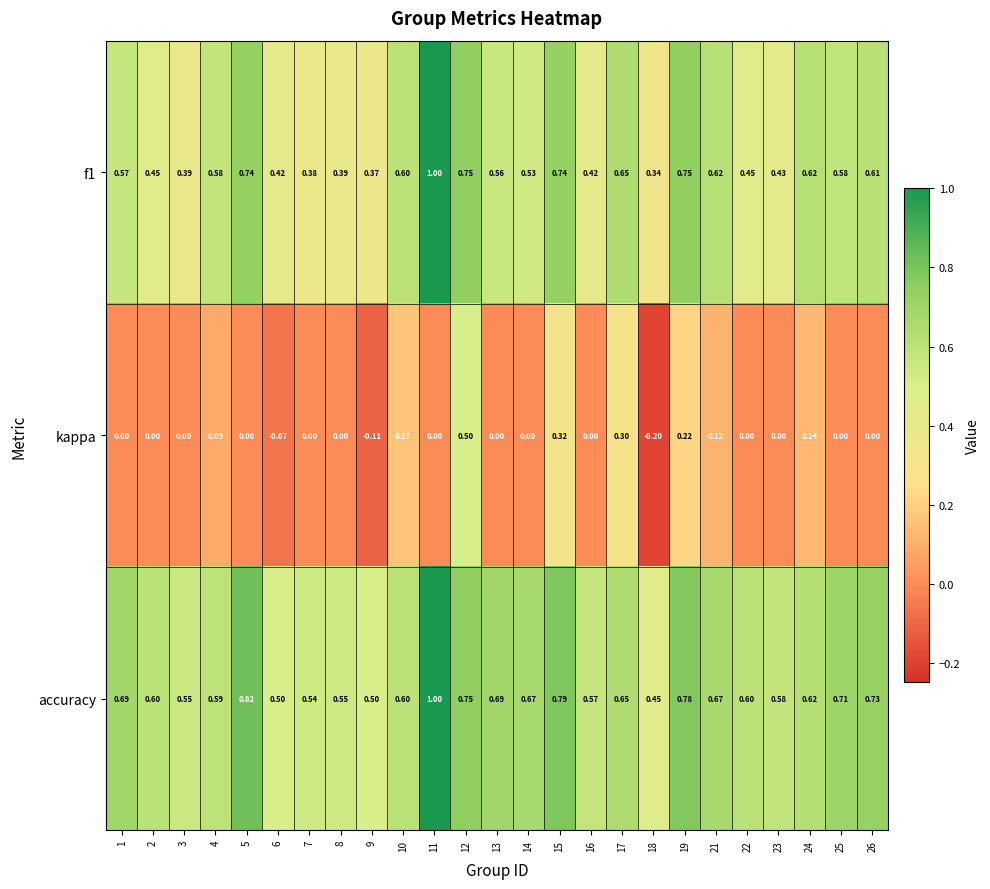

Which series has the widest spread of values?

kappa